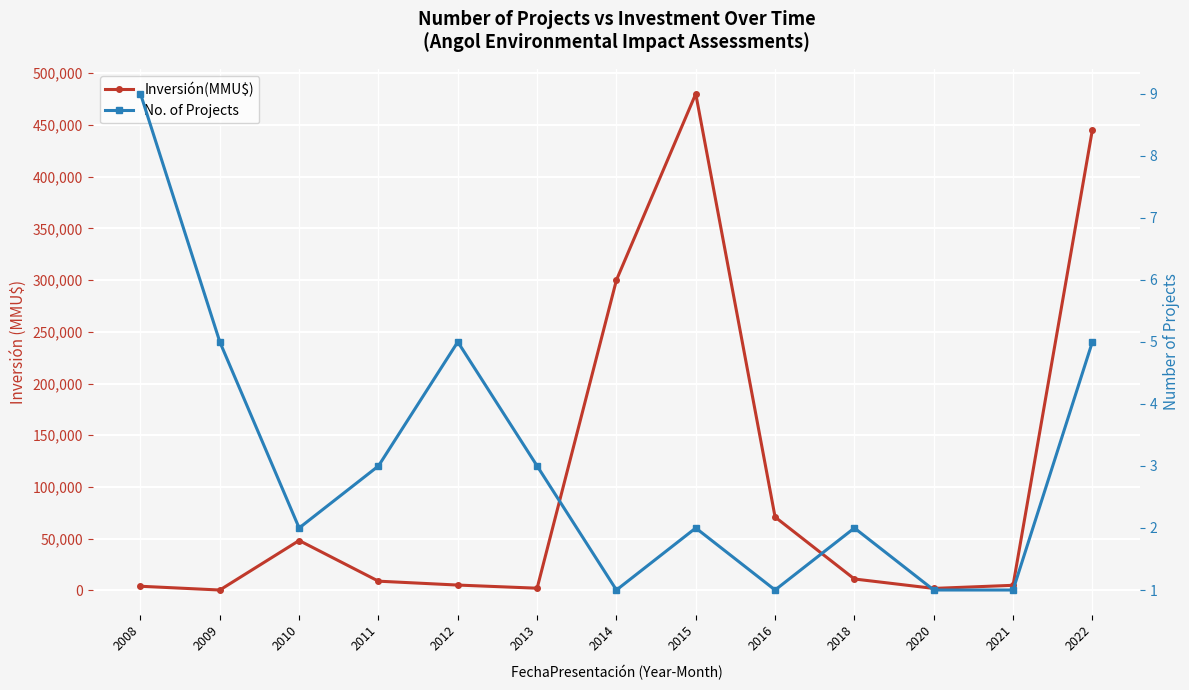

What is the spread (max minus min) of values at 2016?

70999